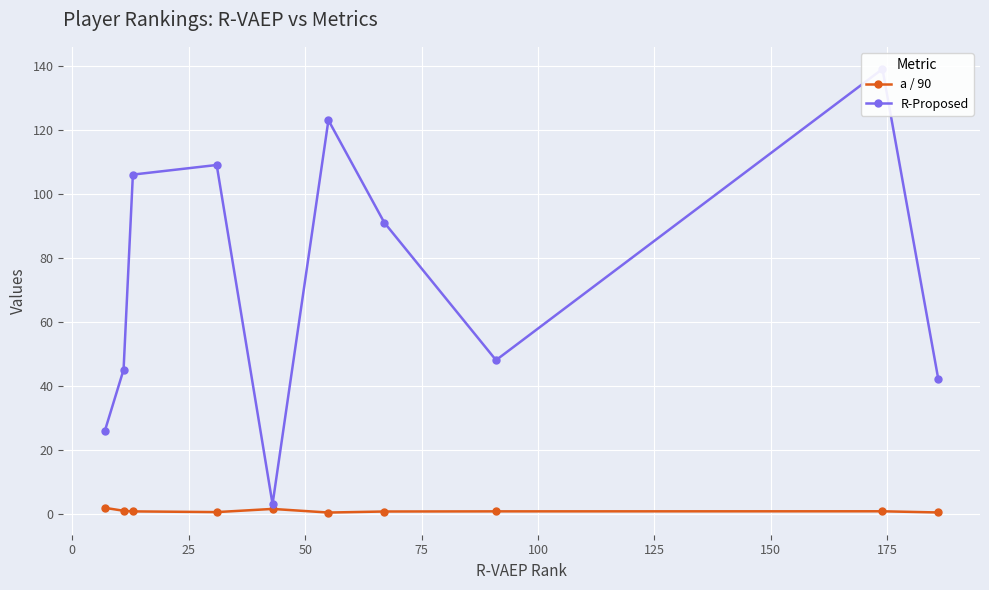

Which series has the largest range (max minus min)?

R-Proposed